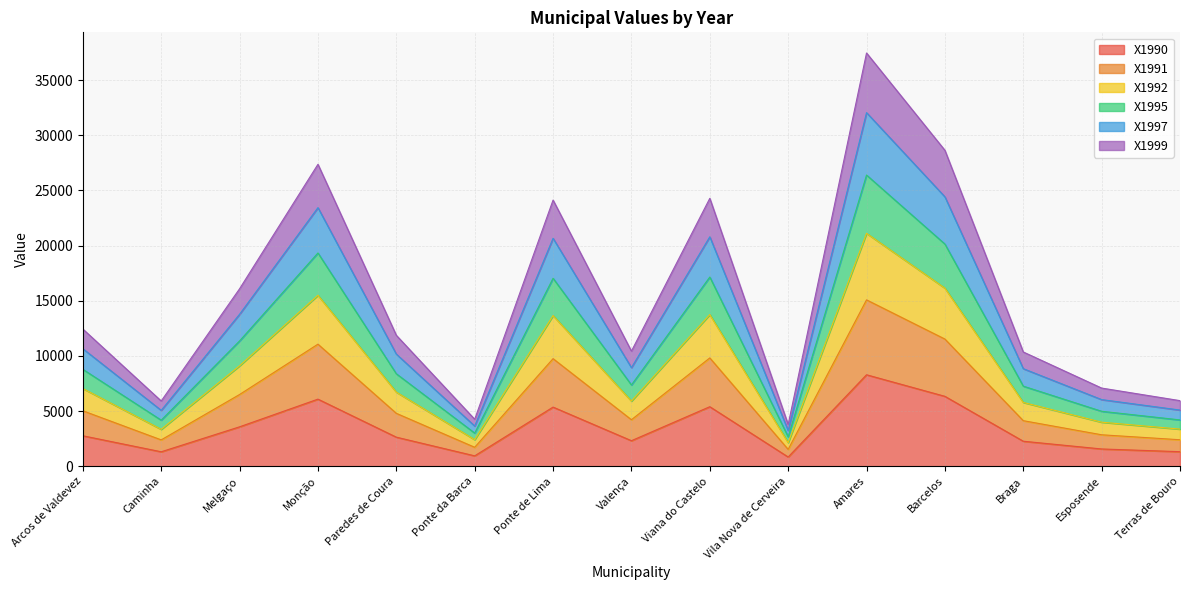

What is the highest value of the X1990 series?

8296.0